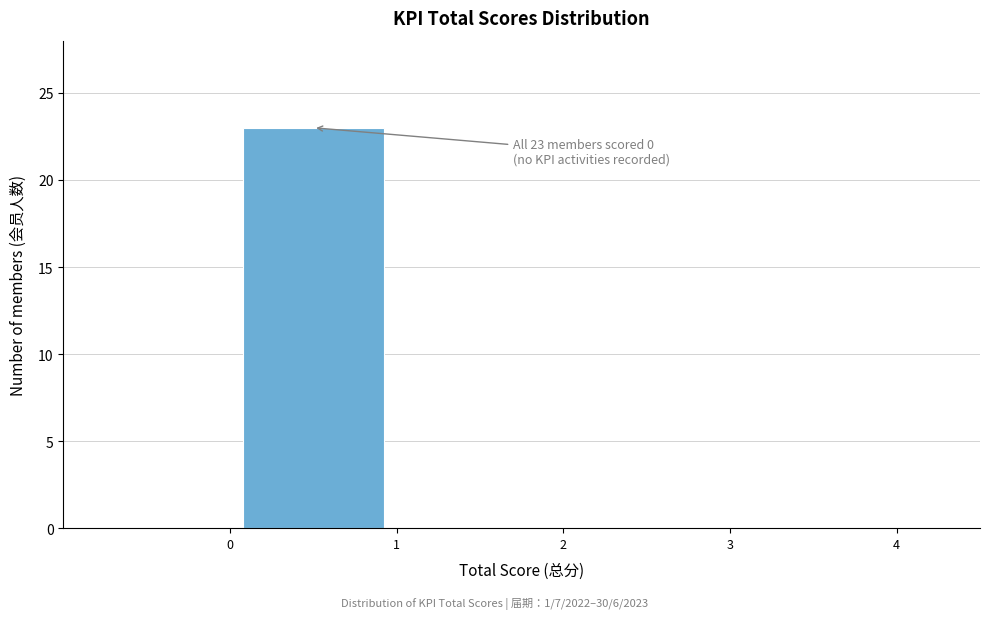

Which range on the x-axis has the tallest bar?

0 to 1